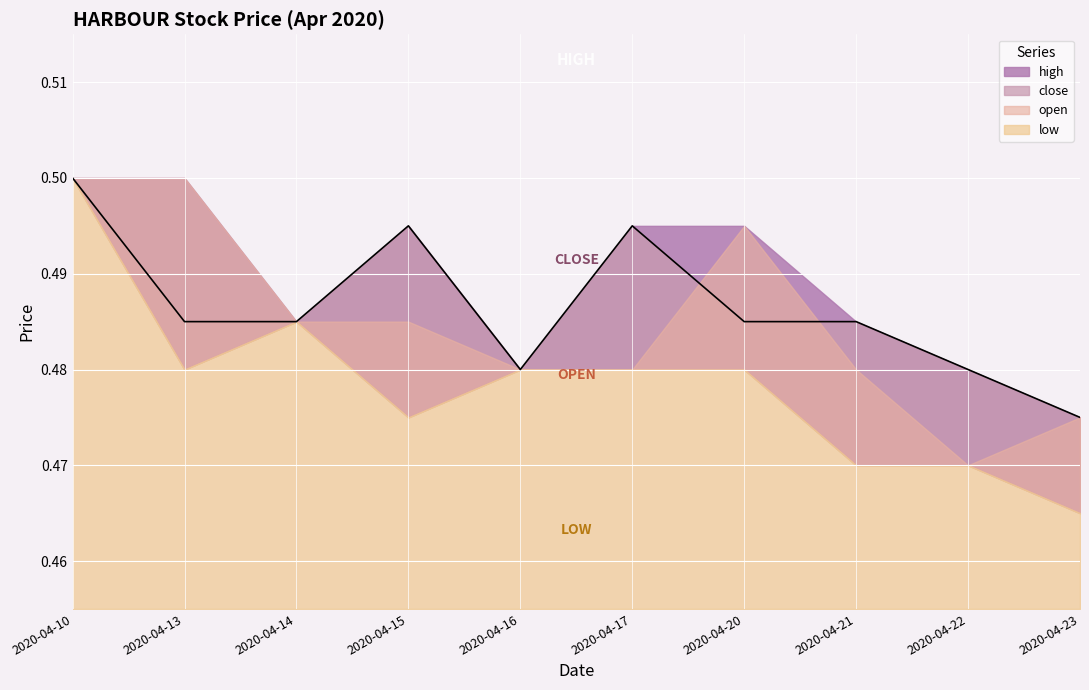

At which label is low closest to 0?

2020-04-23